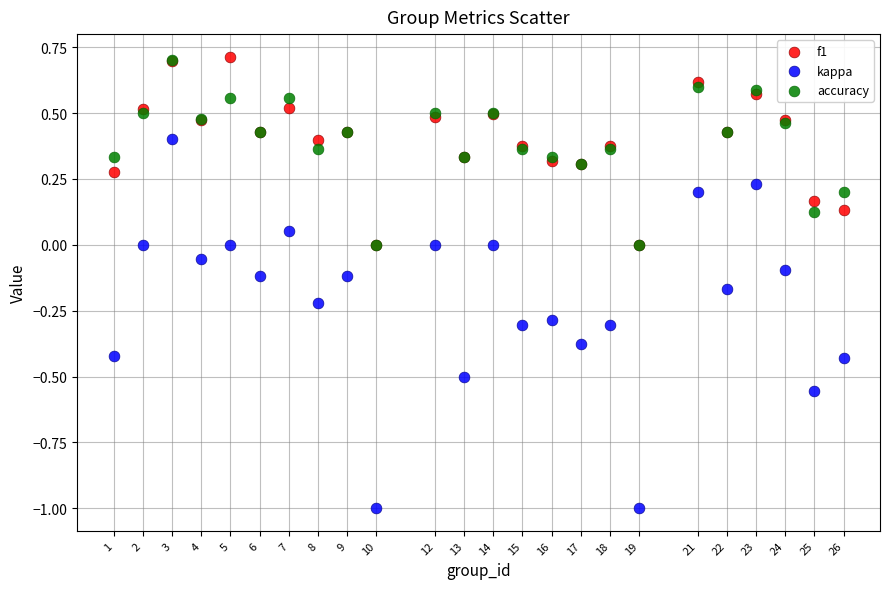

What are all the series names shown in the legend?

f1, kappa, accuracy